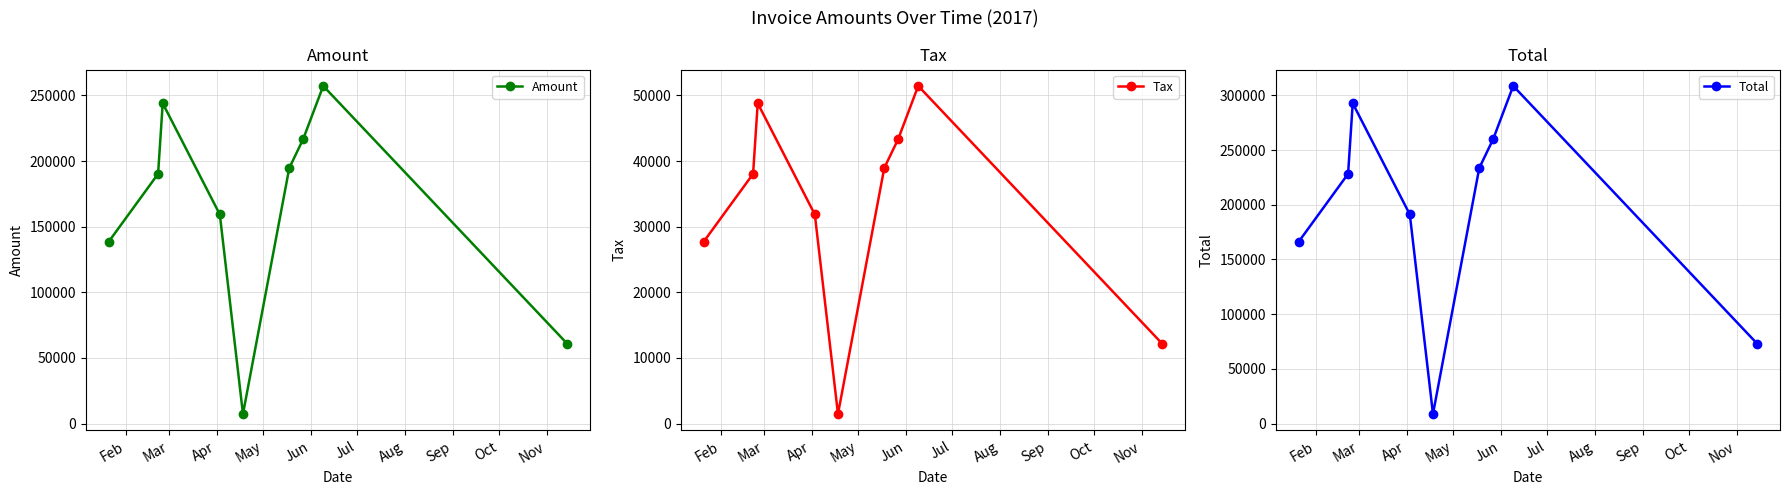

What is the difference between the second highest and second lowest values in the Total series?

219754.8